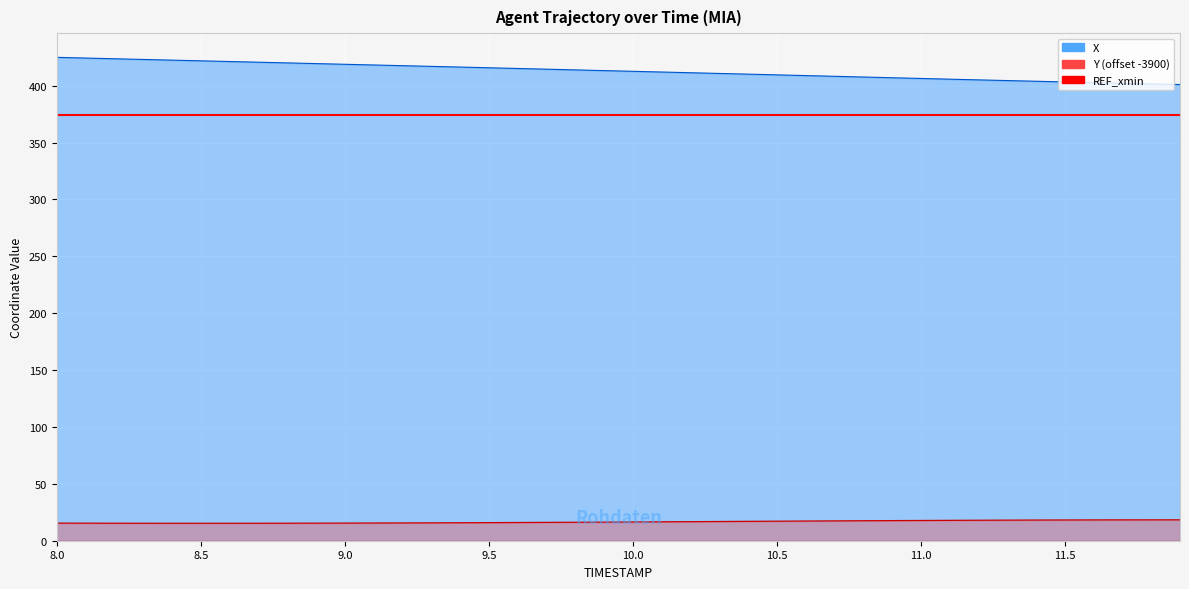

True or false: X and Y cross at least once.

False